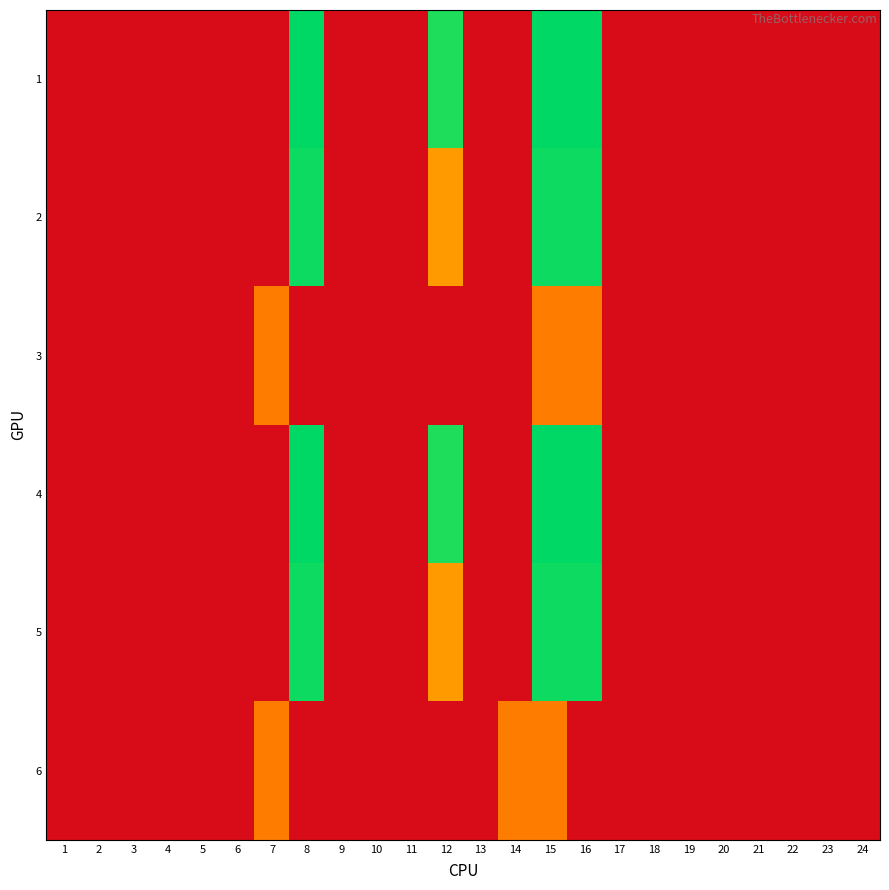

Reading left to right, list all the values displayed in this chart.

1: 1=0.0	2=0.0	3=0.0	4=0.0	5=0.0	6=0.0	7=0.0	8=7.3	9=0.0	10=0.0	11=0.0	12=7.0	13=0.0	14=0.0	15=7.3	16=7.3	17=0.0	18=0.0	19=0.0	20=0.0	21=0.0	22=0.0	23=0.0	24=0.0
2: 1=0.0	2=0.0	3=0.0	4=0.0	5=0.0	6=0.0	7=0.0	8=7.2	9=0.0	10=0.0	11=0.0	12=3.0	13=0.0	14=0.0	15=7.2	16=7.2	17=0.0	18=0.0	19=0.0	20=0.0	21=0.0	22=0.0	23=0.0	24=0.0
3: 1=0.0	2=0.0	3=0.0	4=0.0	5=0.0	6=0.0	7=2.4	8=0.0	9=0.0	10=0.0	11=0.0	12=0.0	13=0.0	14=0.0	15=2.4	16=2.4	17=0.0	18=0.0	19=0.0	20=0.0	21=0.0	22=0.0	23=0.0	24=0.0
4: 1=0.0	2=0.0	3=0.0	4=0.0	5=0.0	6=0.0	7=0.0	8=7.3	9=0.0	10=0.0	11=0.0	12=7.0	13=0.0	14=0.0	15=7.3	16=7.3	17=0.0	18=0.0	19=0.0	20=0.0	21=0.0	22=0.0	23=0.0	24=0.0
5: 1=0.0	2=0.0	3=0.0	4=0.0	5=0.0	6=0.0	7=0.0	8=7.2	9=0.0	10=0.0	11=0.0	12=3.0	13=0.0	14=0.0	15=7.2	16=7.2	17=0.0	18=0.0	19=0.0	20=0.0	21=0.0	22=0.0	23=0.0	24=0.0
6: 1=0.0	2=0.0	3=0.0	4=0.0	5=0.0	6=0.0	7=2.4	8=0.0	9=0.0	10=0.0	11=0.0	12=0.0	13=0.0	14=2.4	15=2.4	16=0.0	17=0.0	18=0.0	19=0.0	20=0.0	21=0.0	22=0.0	23=0.0	24=0.0